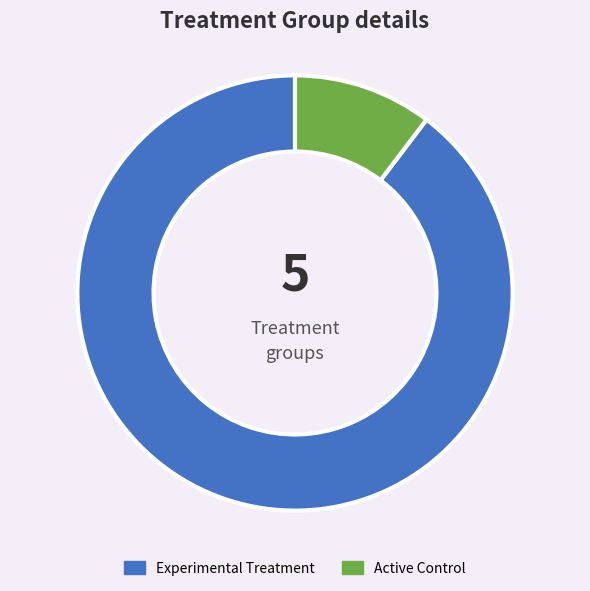

Rank the categories by value from lowest to highest.

Active Control, Experimental Treatment